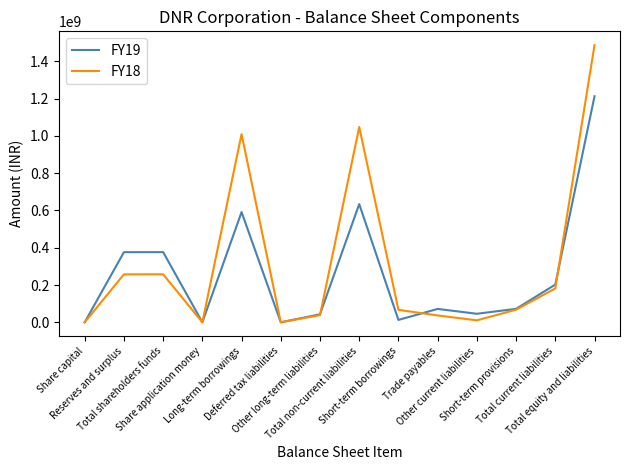

At which category is the sum across all series the highest?

Total equity and liabilities